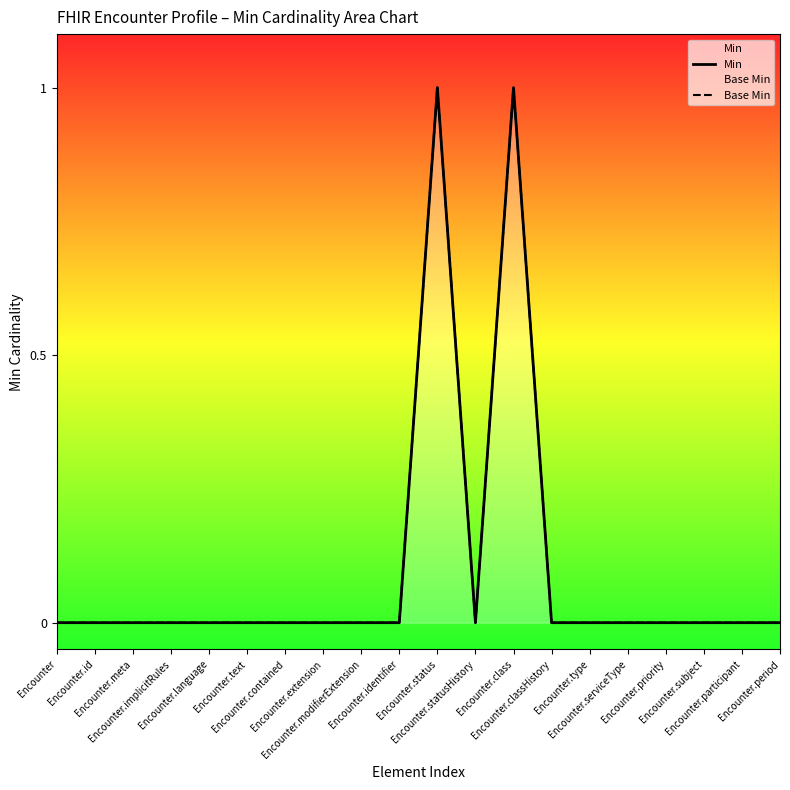

What is the sum of all Min values?

2